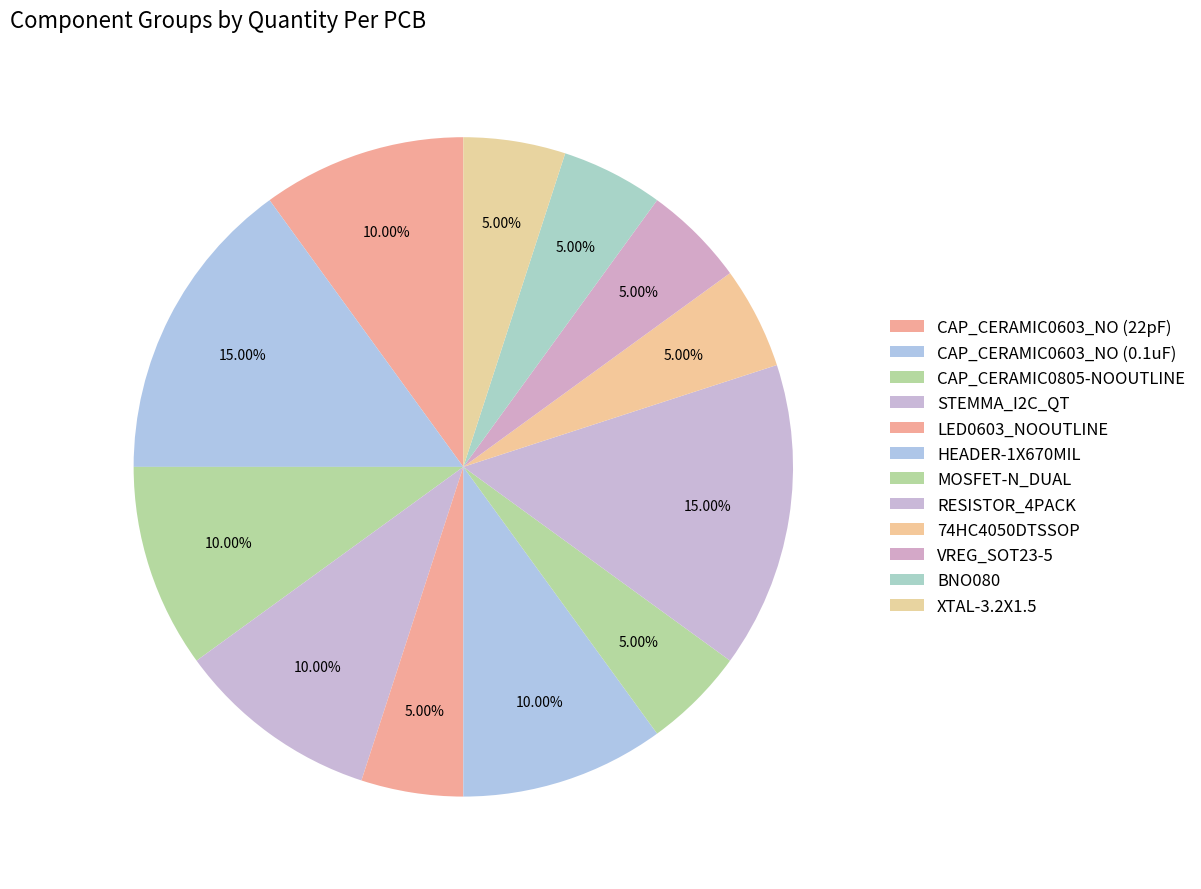

Count the number of slices in the pie.

12